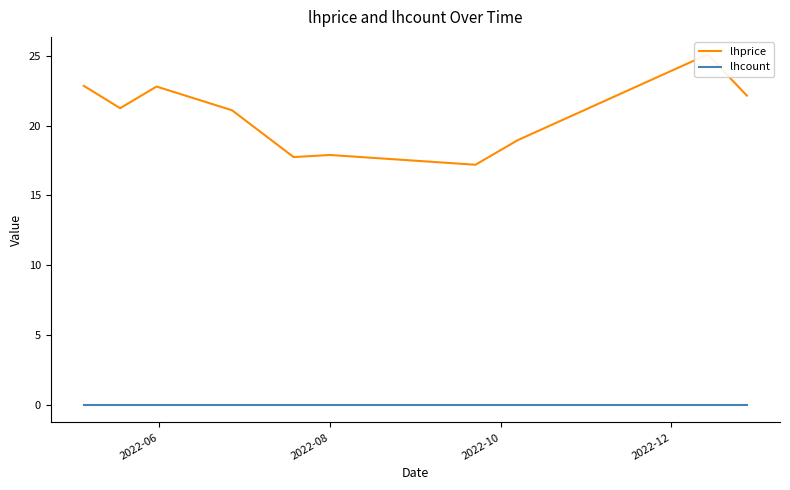

Rank the series by their average value, from lowest to highest.

lhcount, lhprice